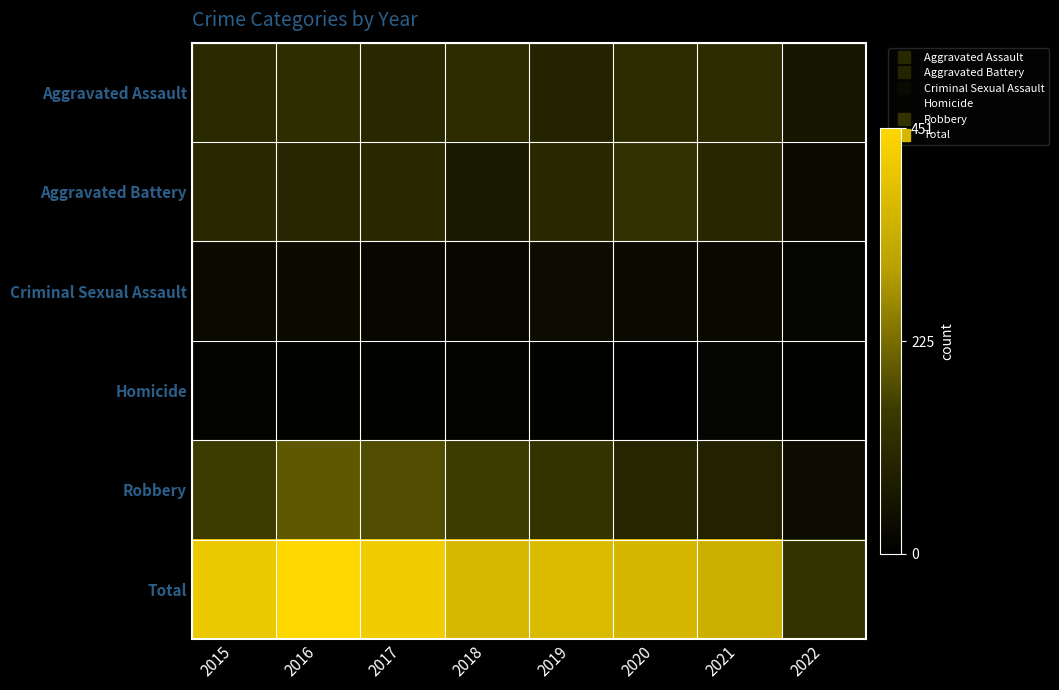

Between 2016 and 2018, which is larger?

2016